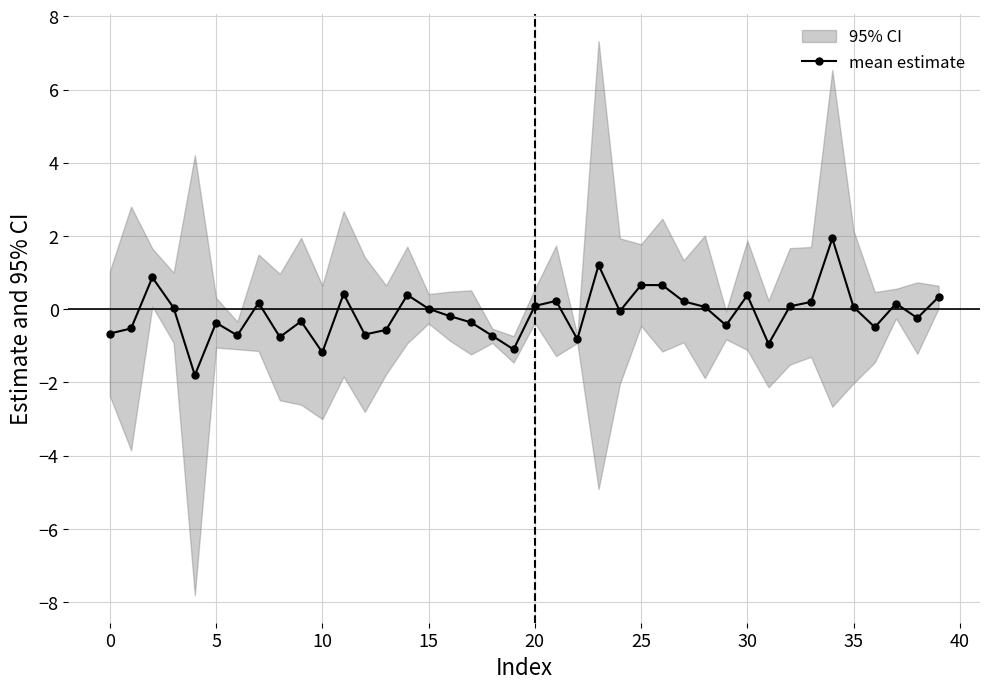

What is the maximum value for mean estimate?

1.9